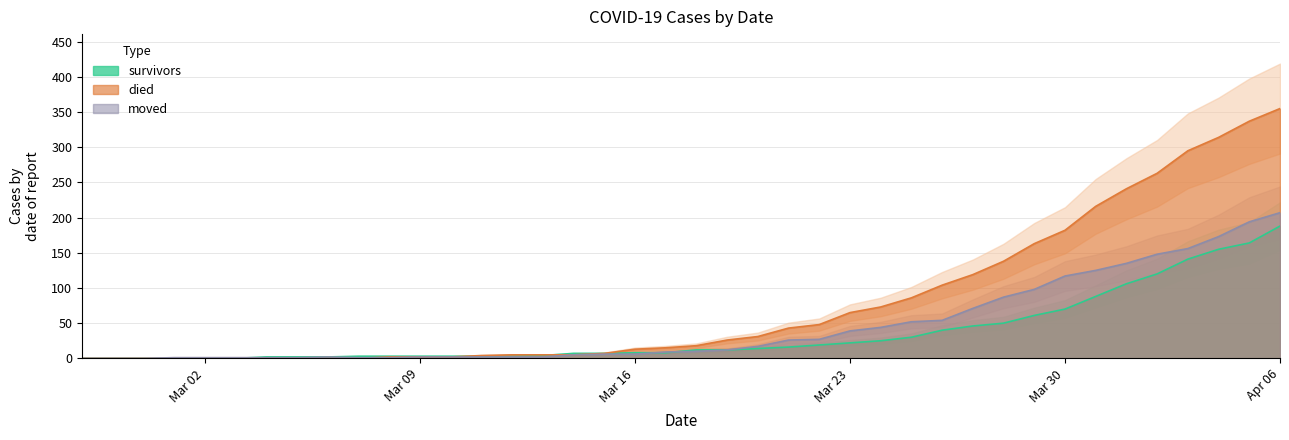

Reading left to right, transcribe all the data shown in this chart.

survivors: 0	0	0	0	0	0	2	2	2	3	3	3	3	3	3	4	7	7	8	8	12	12	14	16	19	22	25	30	40	46	50	61	70	88	106	120	141	155	164	188
died: 0	0	0	0	0	0	0	0	0	0	2	2	2	4	5	5	5	7	13	15	18	26	31	43	48	65	73	86	104	119	138	163	182	216	241	263	295	314	337	355
moved: 0	0	0	1	1	1	1	1	2	1	1	2	2	2	2	2	5	6	6	9	10	12	17	26	27	39	44	52	54	71	87	98	117	125	135	148	156	173	194	207